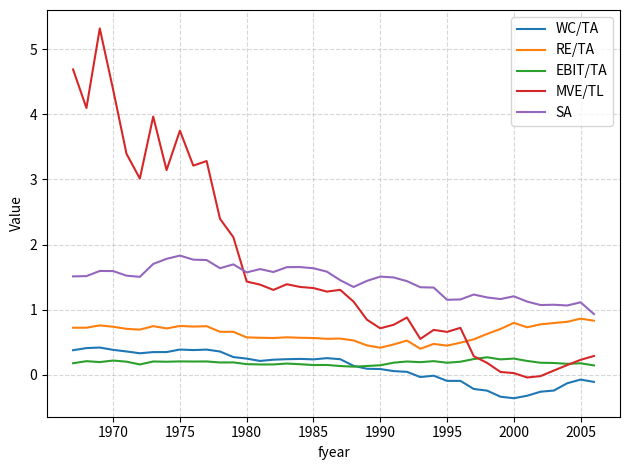

Which series has the widest spread of values?

MVE/TL